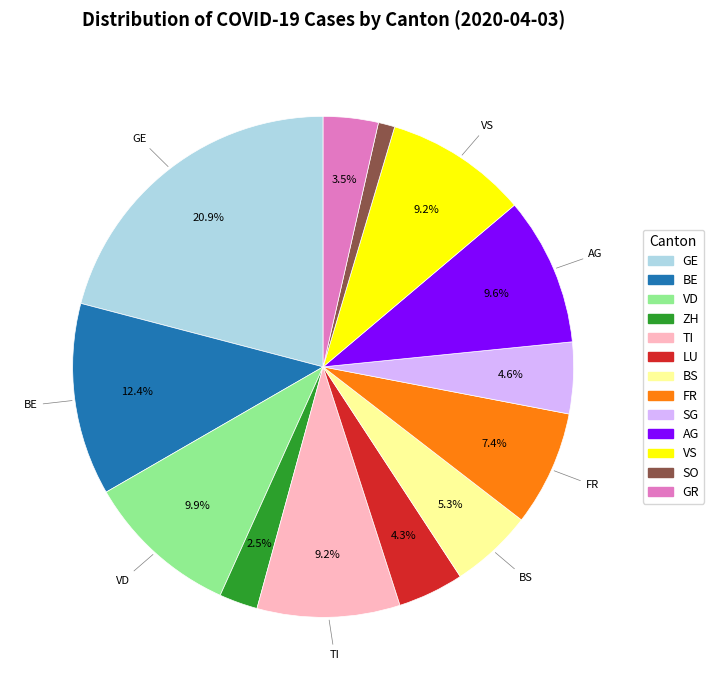

Does any single category account for the majority?

No